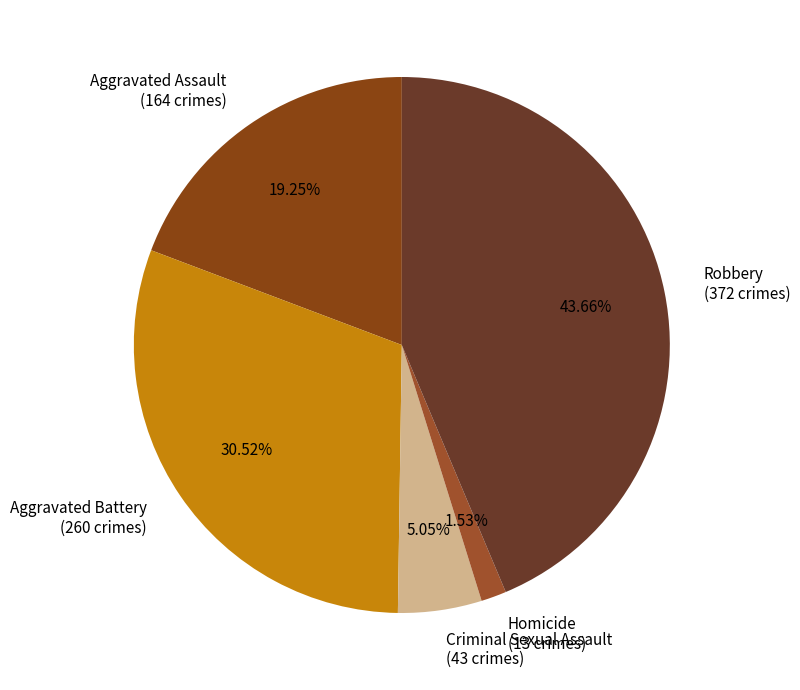

Which slice is the smallest?

Homicide